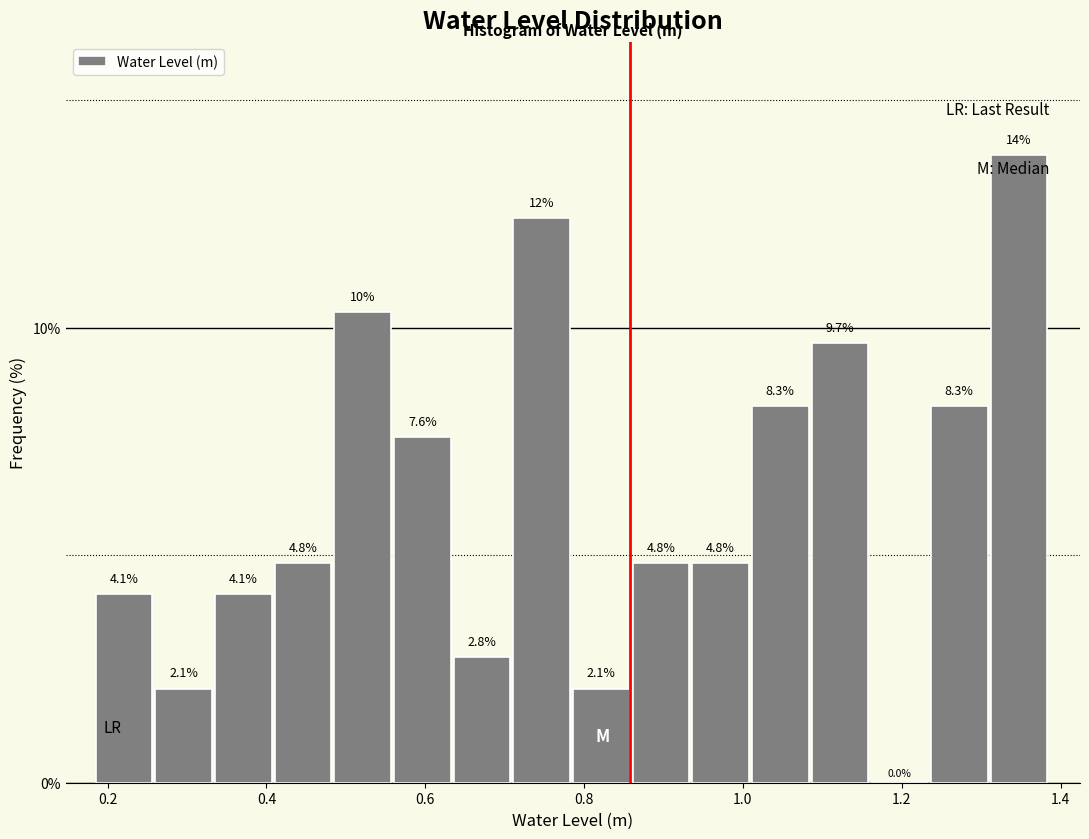

Around what value on the x-axis is the tallest bar? Give the approximate position of its centre, as read against the axis.

1.34